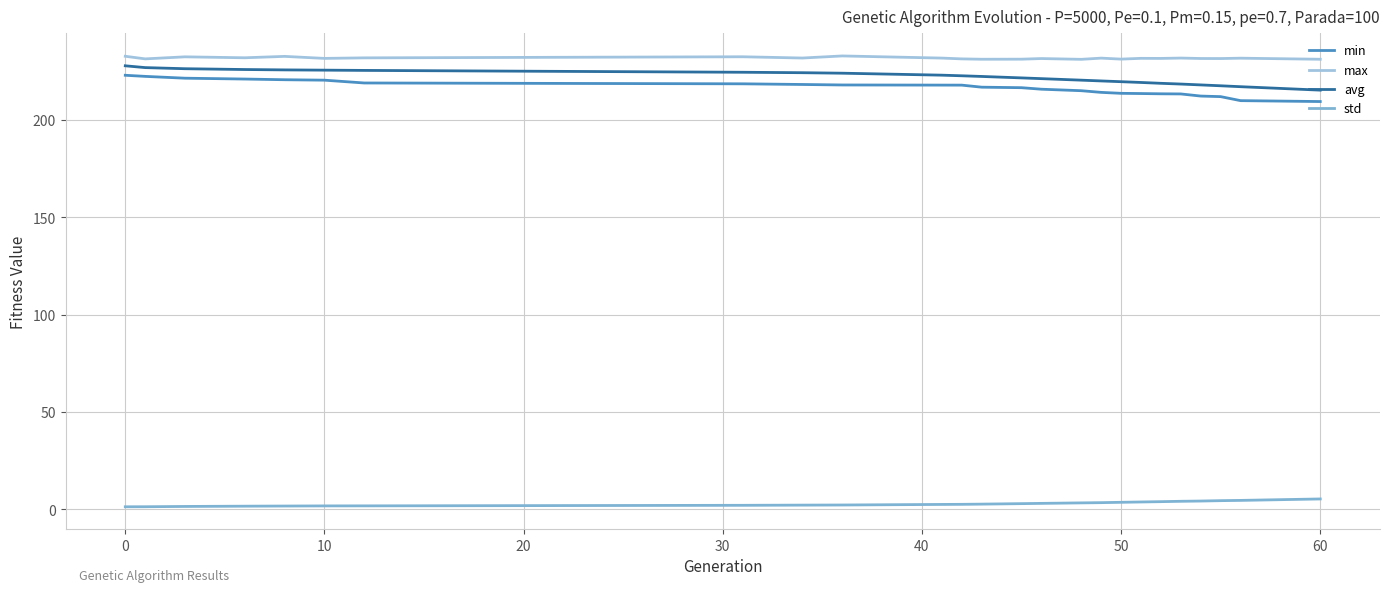

Does the chart display data point markers on the line(s)?

No